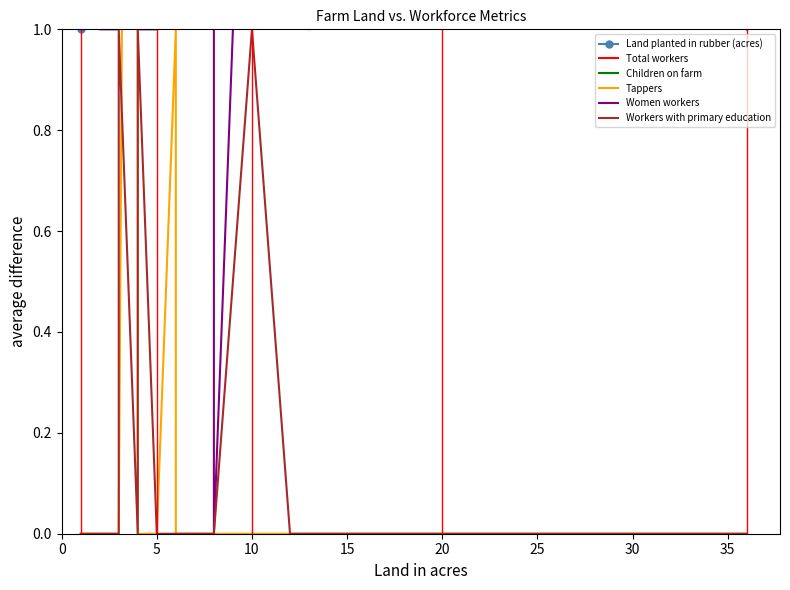

How many data points in Total workers are above 6?

7